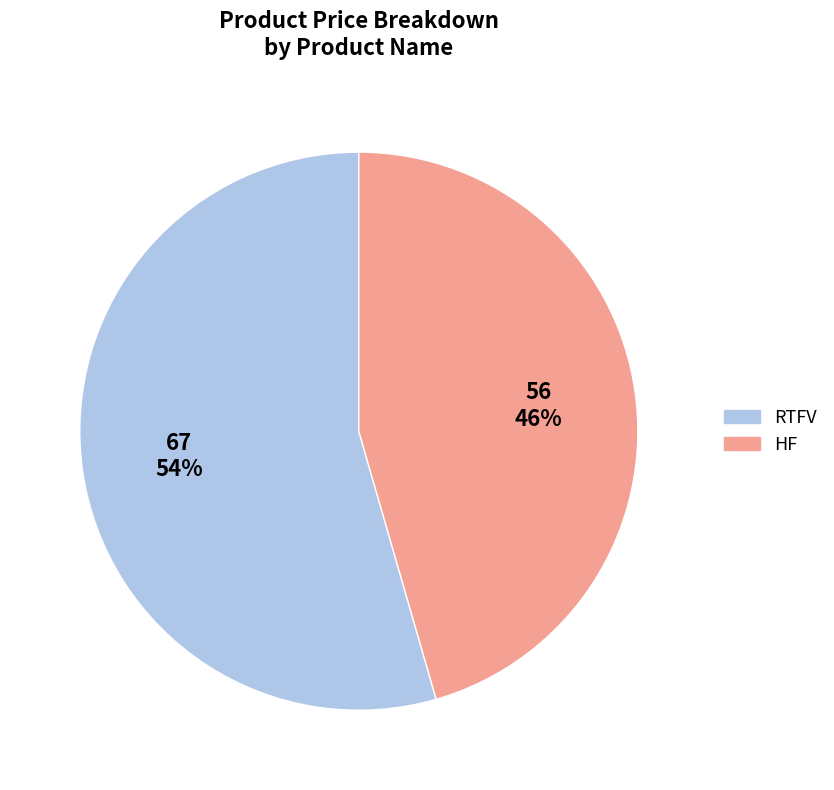

Count the number of slices in the pie.

2